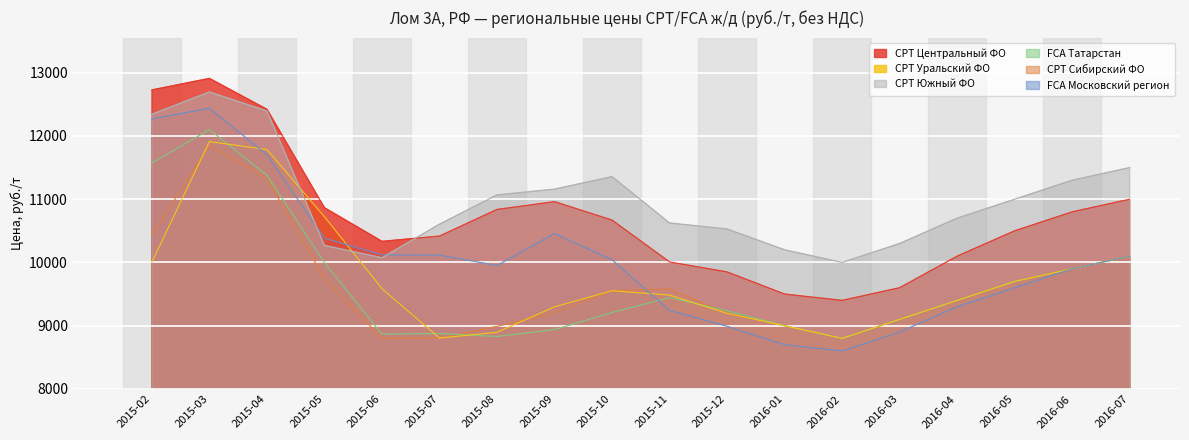

Which series changed the most between 2015-07 and 2016-07?

CPT Уральский ФО